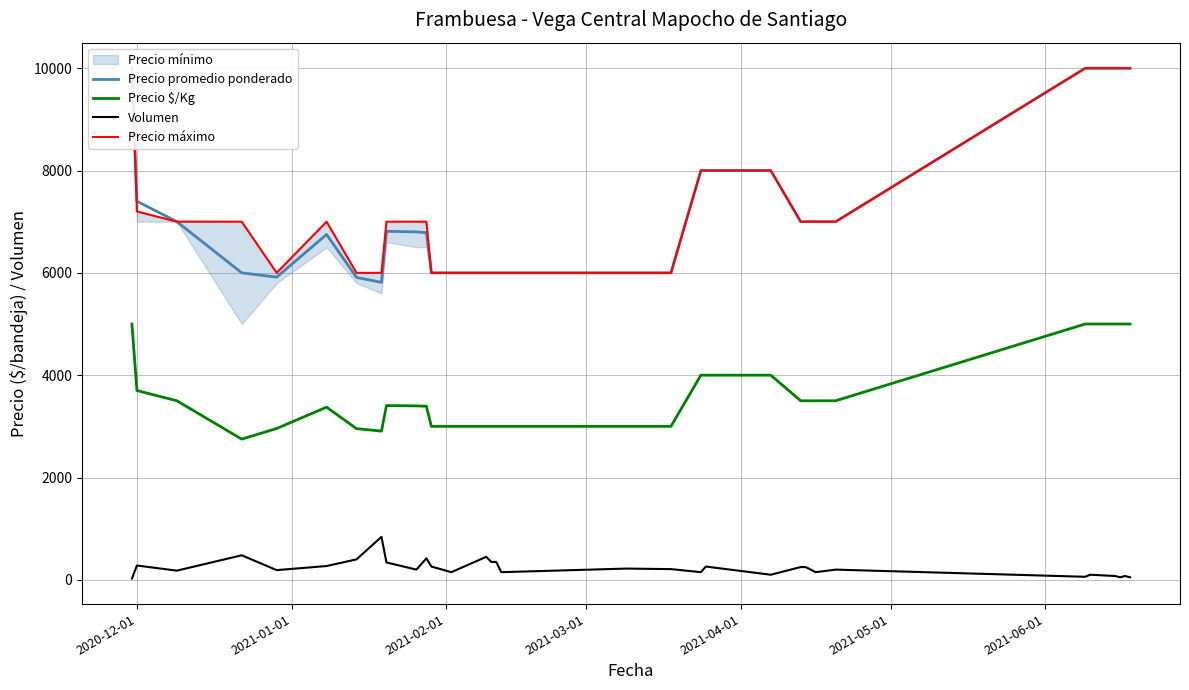

What is the average value of the Precio $/Kg series?

3667